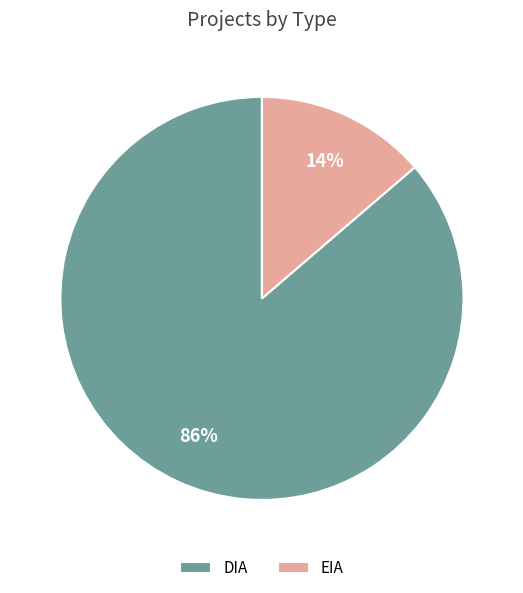

What percentage is the DIA slice, to the nearest percent?

86%